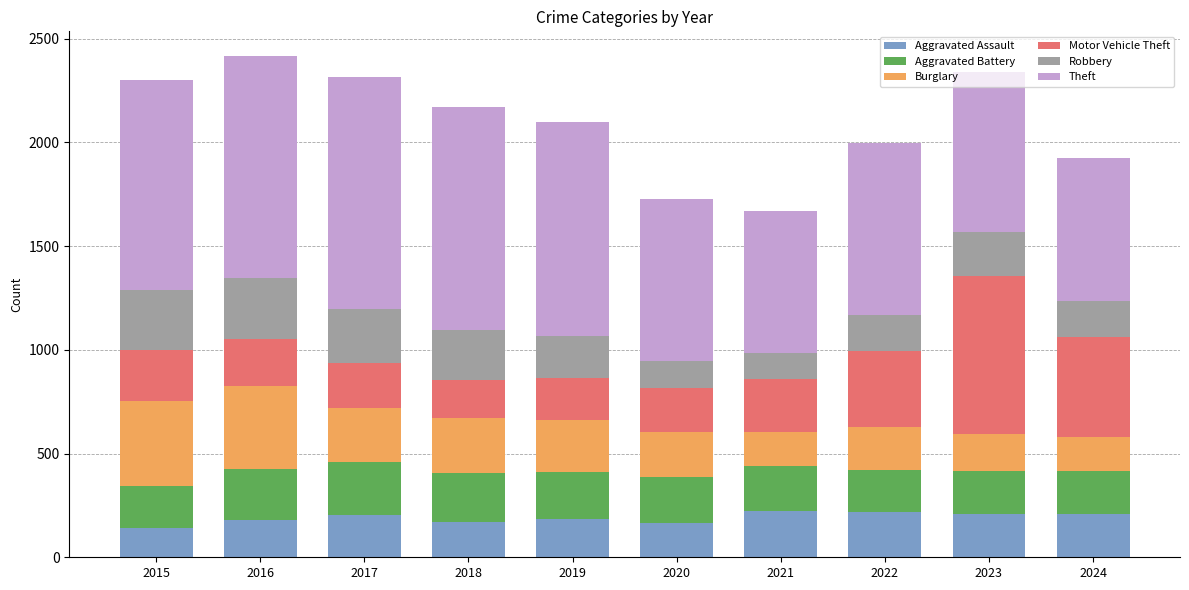

What is the total value across all series at 2020?

1727